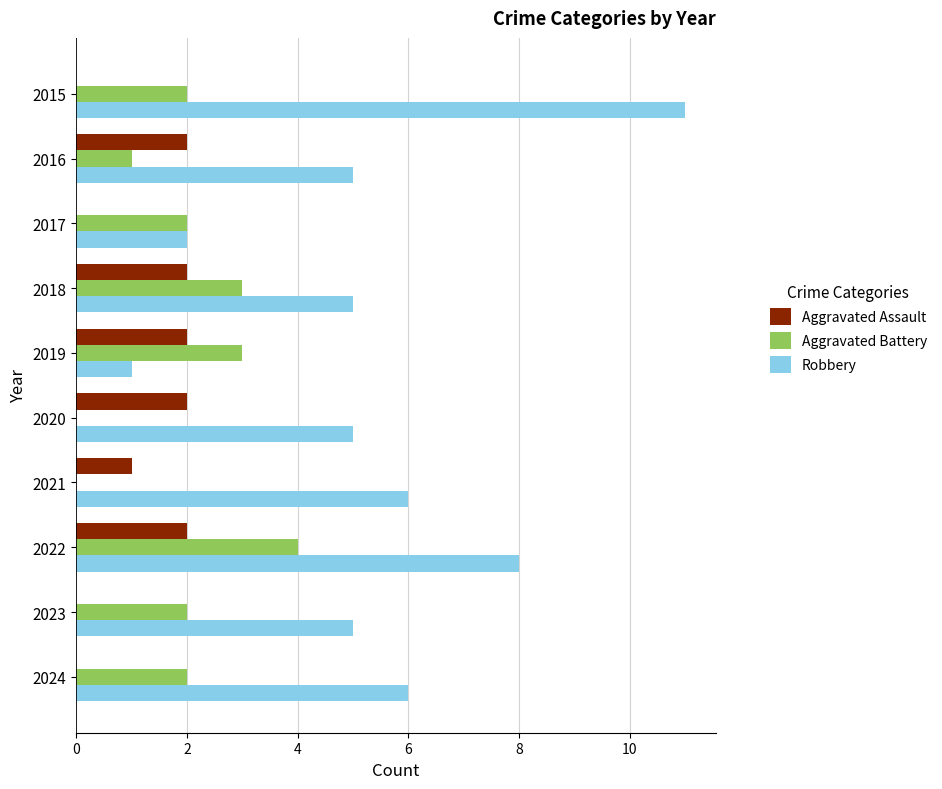

Count the number of categories in the chart.

10